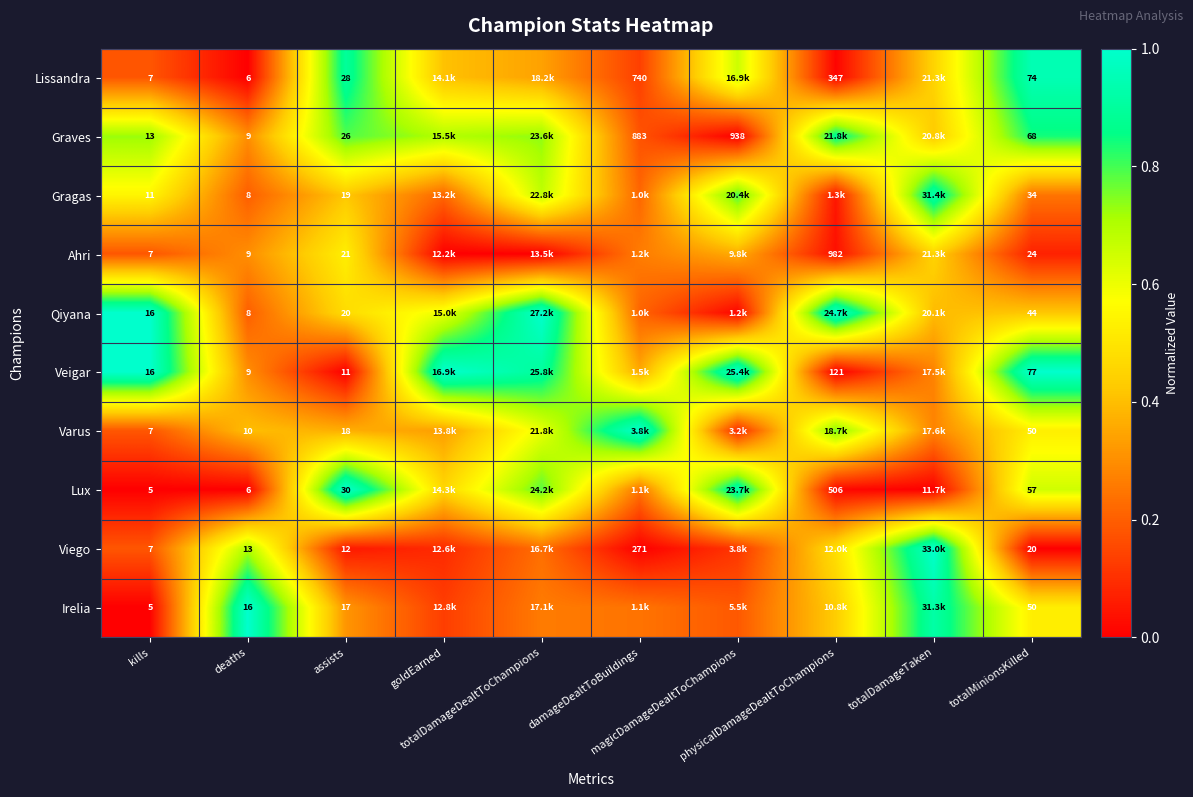

The Lissandra series shows 0.3 at totalDamageDealtToChampions. True or false?

True